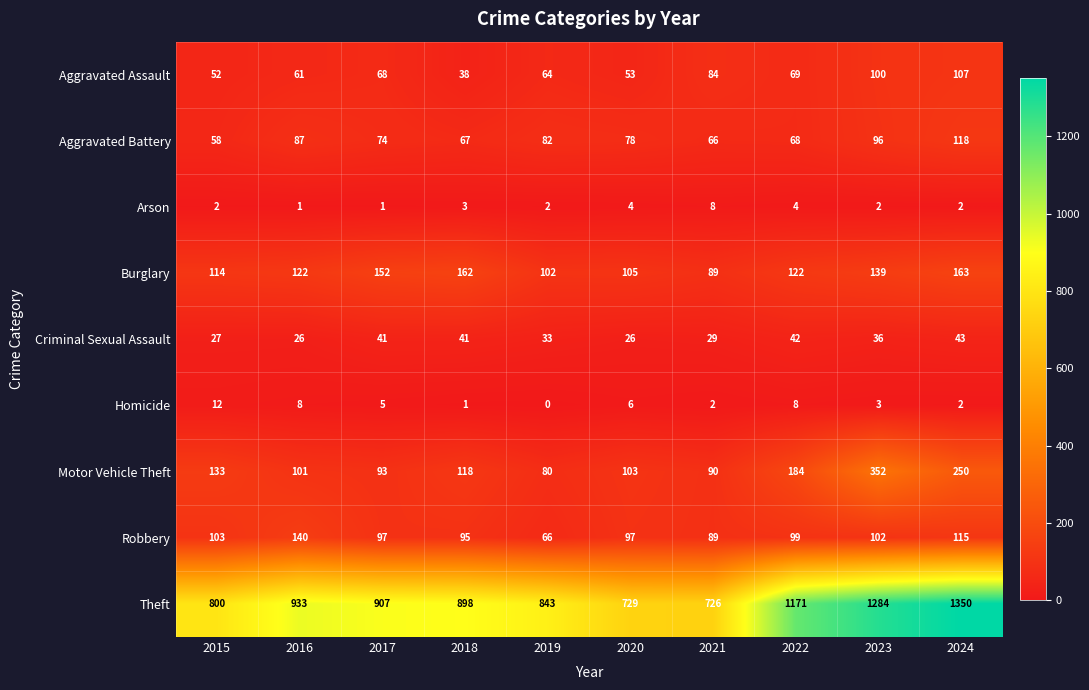

What is the maximum value shown in the chart?

1350